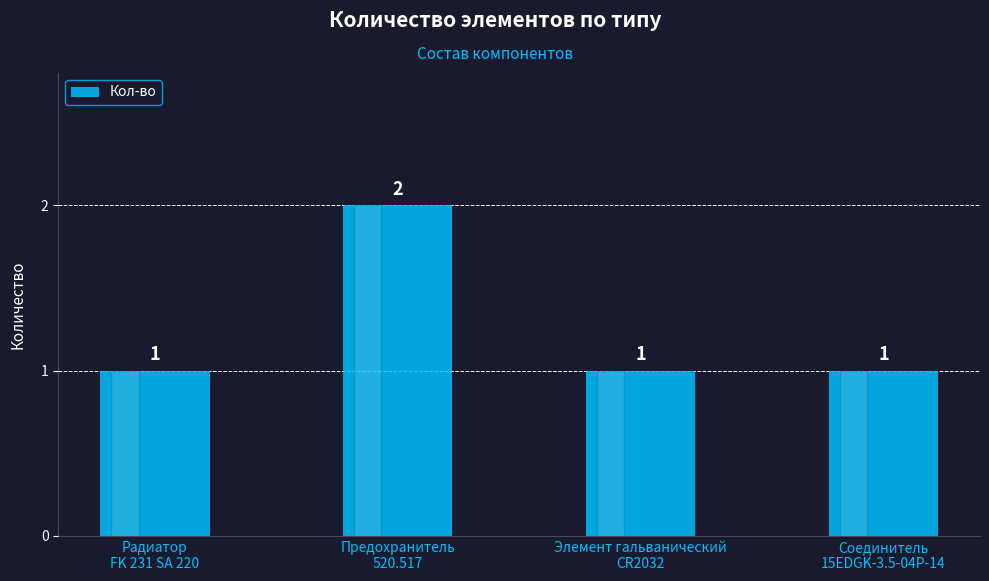

The value at Соединитель
15EDGK-3.5-04P-14 is 0. True or false?

False